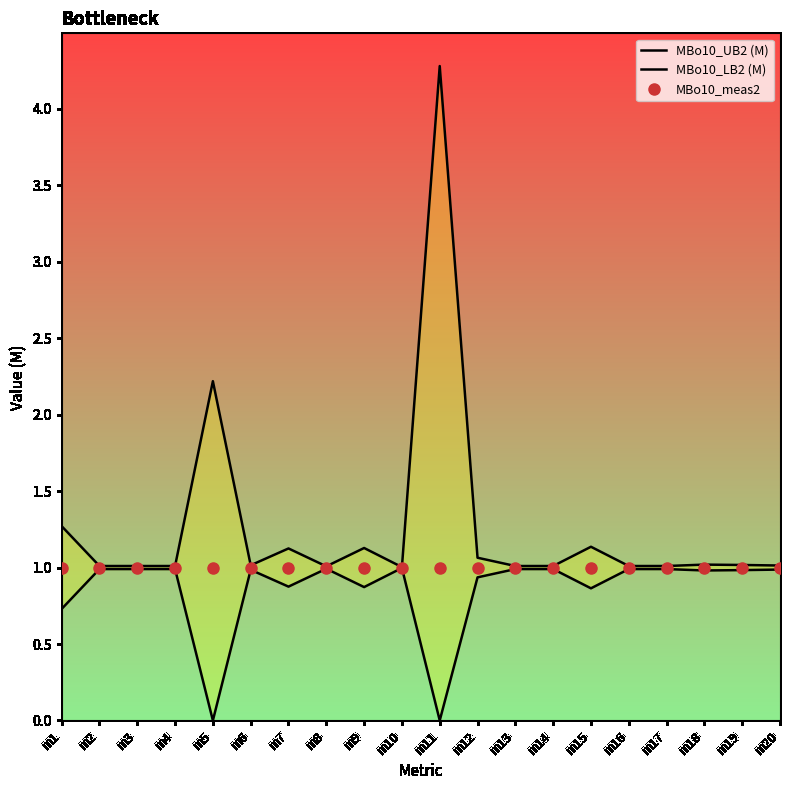

Rank the categories by MBo10_LB2 (M) value from lowest to highest.

m5, m11, m1, m15, m9, m7, m12, m18, m19, m6, m20, m2, m3, m4, m13, m14, m16, m17, m8, m10